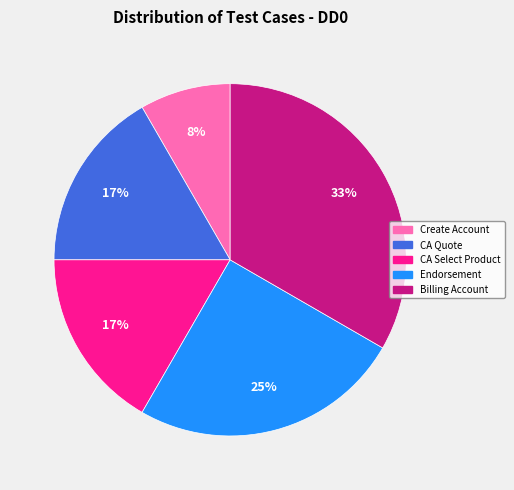

Which slice is the largest?

Billing Account